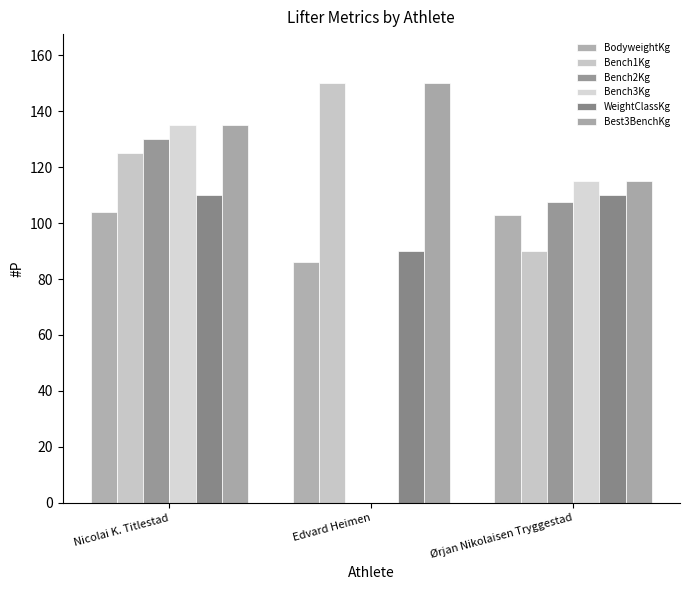

Where does the BodyweightKg series first go above 103?

Nicolai K. Titlestad